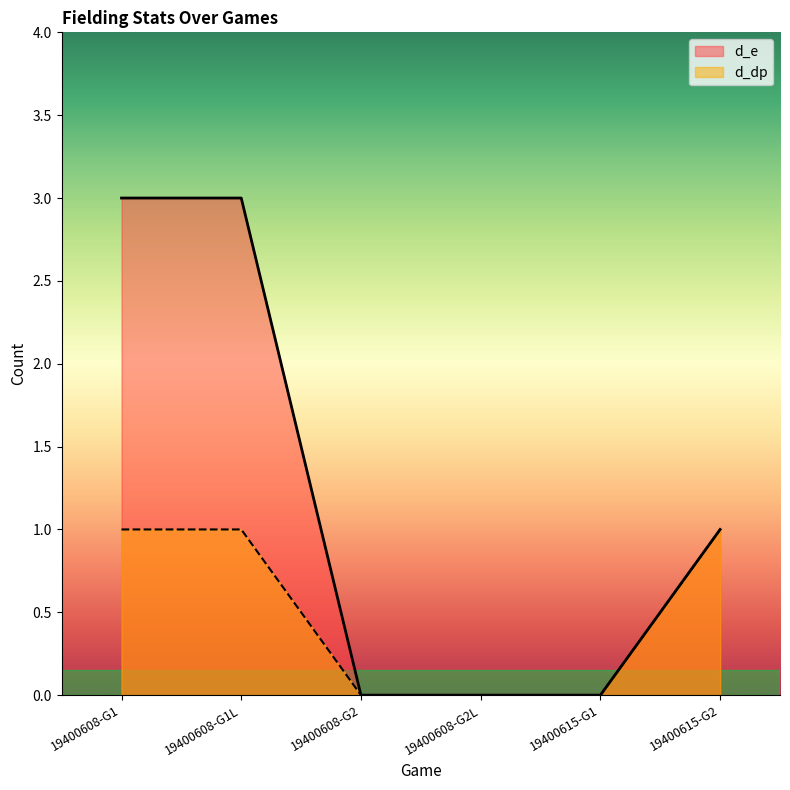

What is the spread (max minus min) of values at 19400608-G1?

2